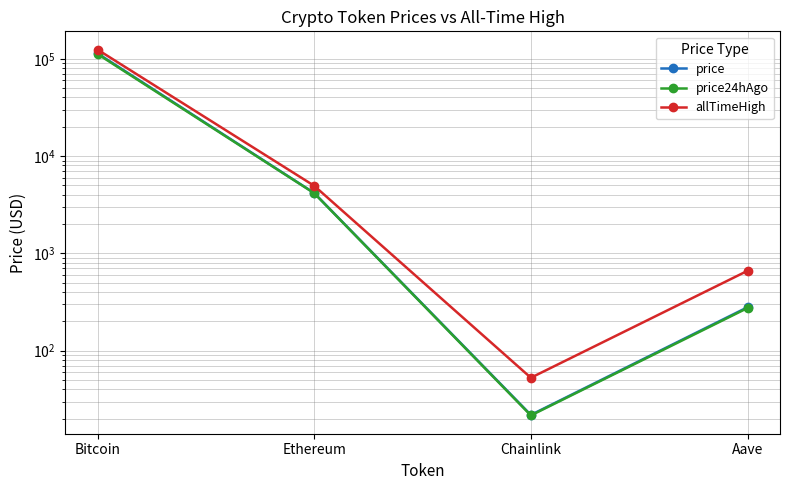

How many lines are shown in the chart?

3